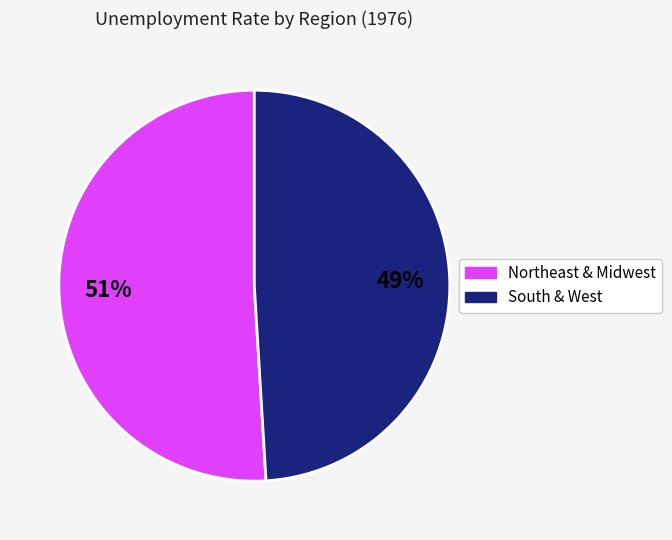

Is there any slice that represents more than half of the pie?

Yes